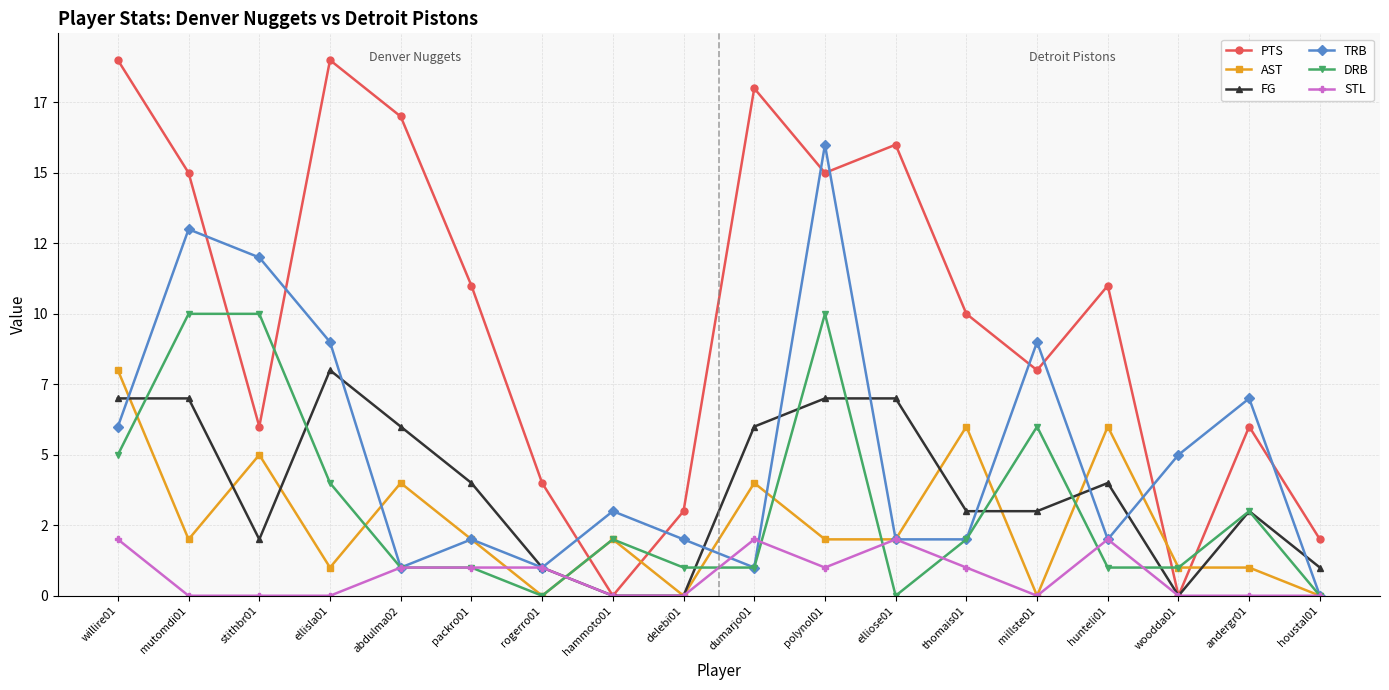

Does the chart have visible grid lines?

Yes